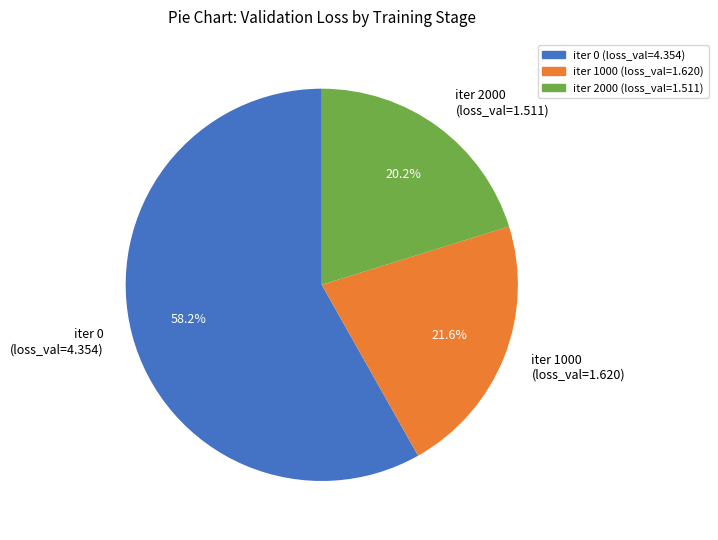

Between iter 2000 (loss_val=1.511) and iter 1000 (loss_val=1.620), which is larger?

iter 1000 (loss_val=1.620)